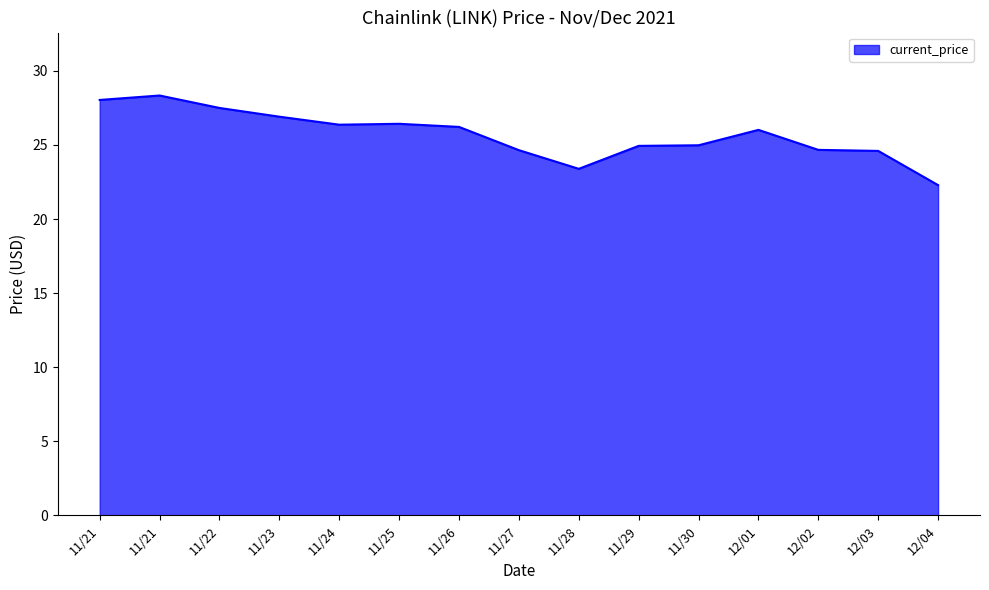

Is this an area chart (filled region under the line)?

Yes